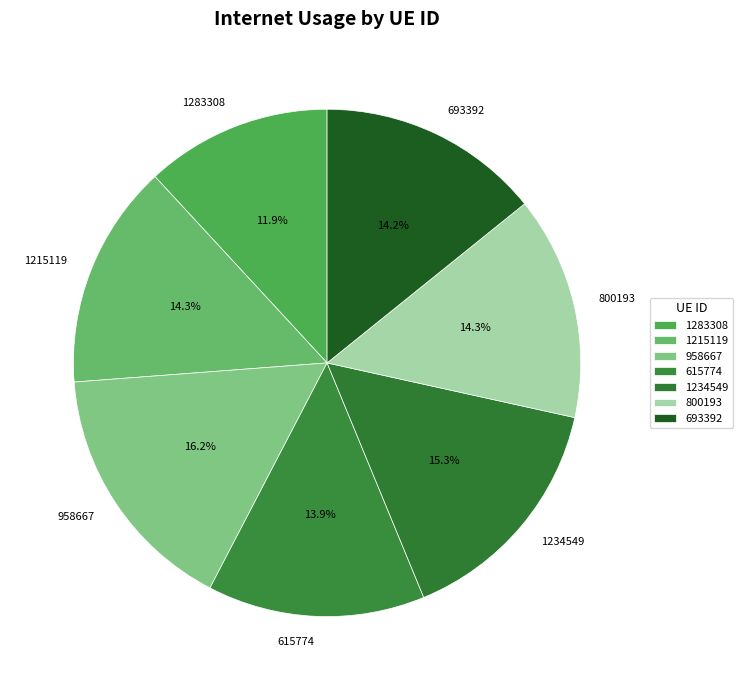

Do 1234549 and 958667 together represent more than half of the pie?

No